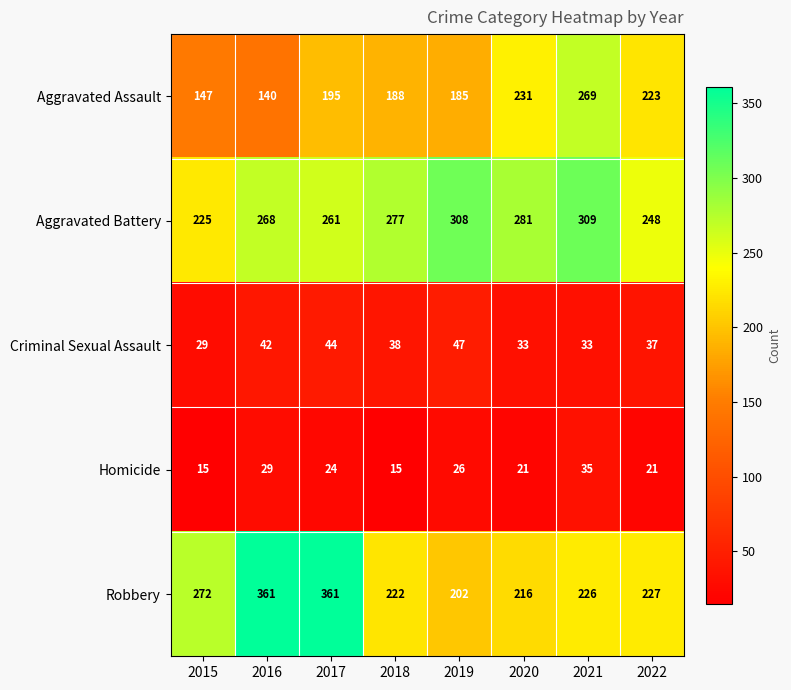

What is the sum of the Aggravated Assault values at 2019 and 2015?

332